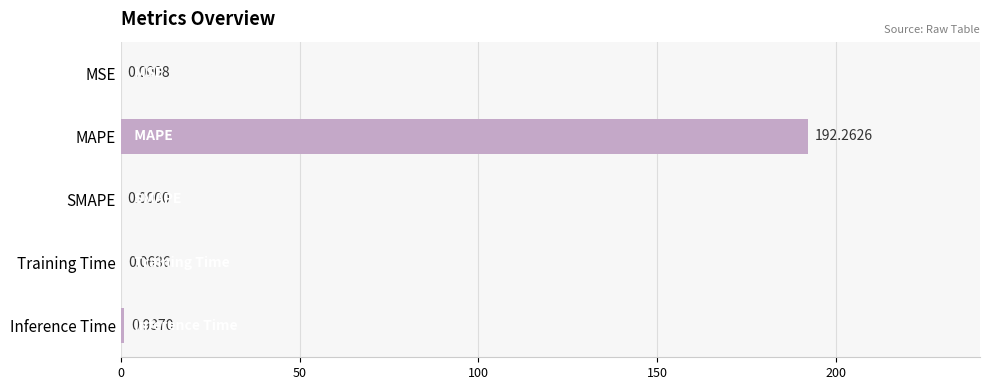

Which has a higher value, MSE or Training Time?

Training Time